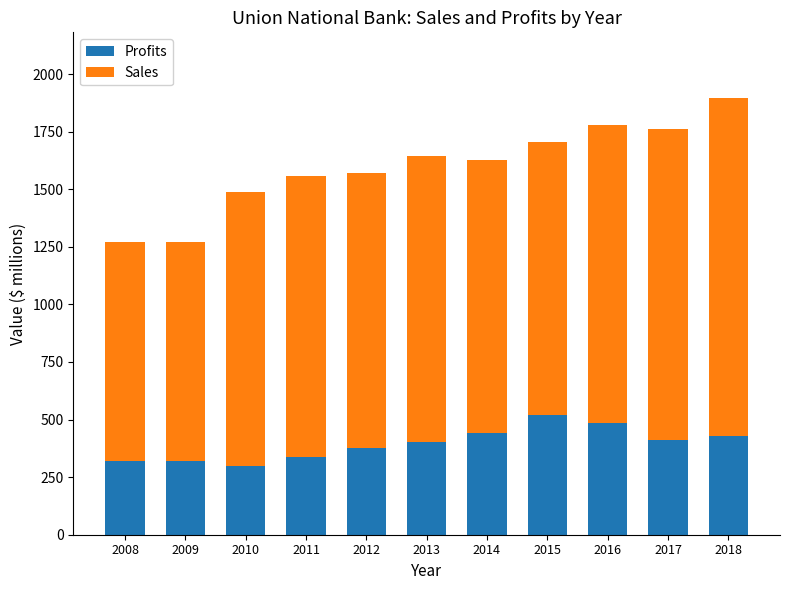

What is the maximum value for Profits?

519.8